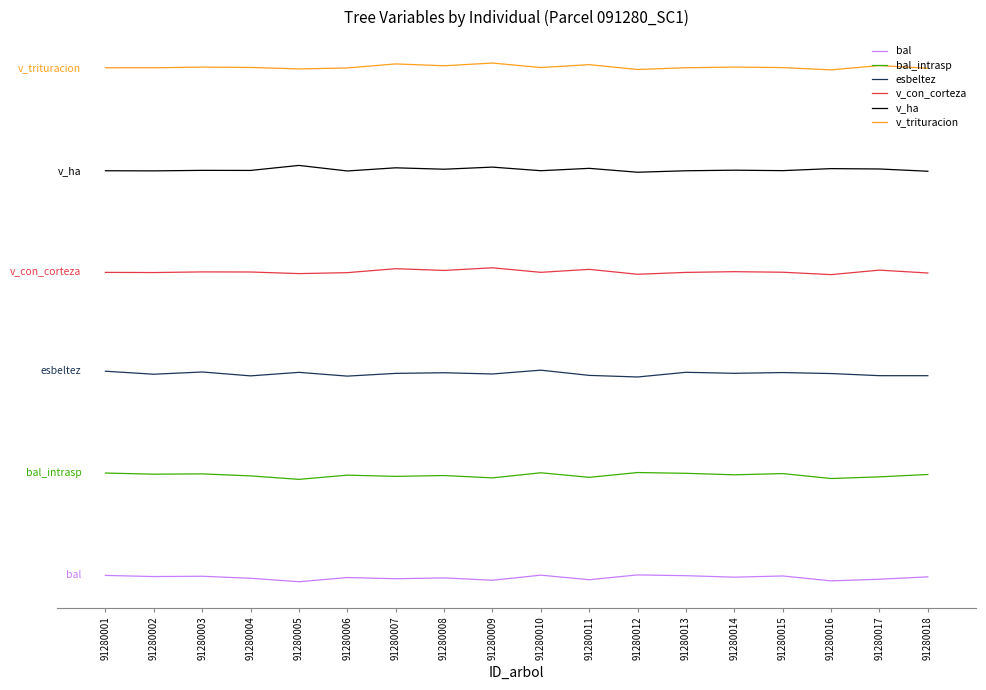

Does the chart display data point markers on the line(s)?

No